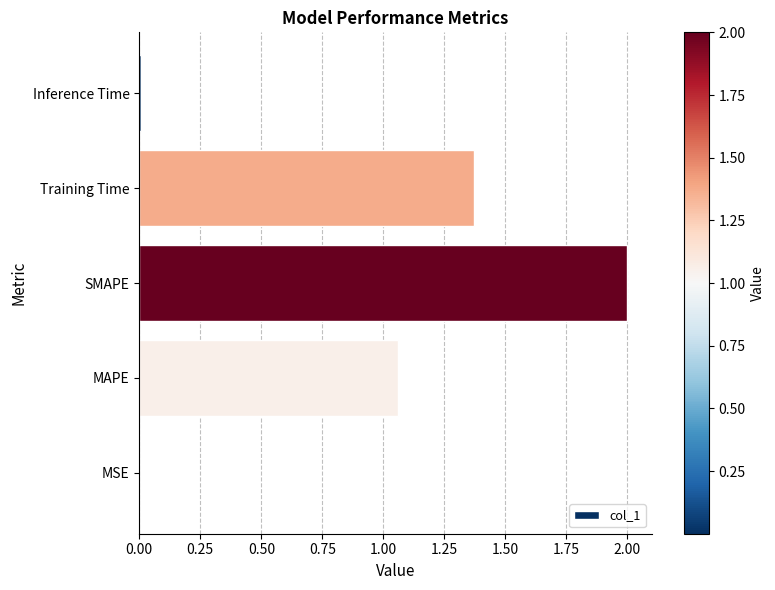

Which has a higher value, MAPE or SMAPE?

SMAPE